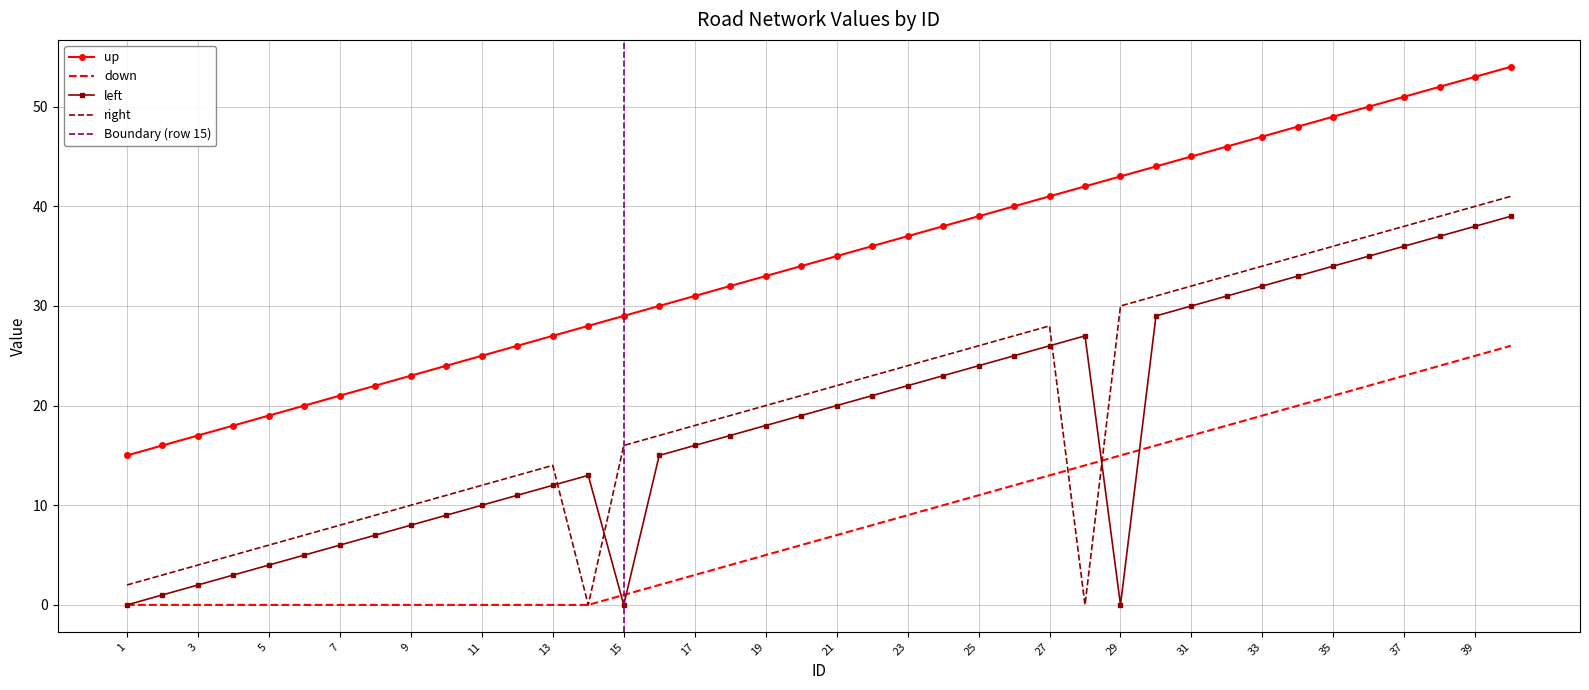

What is the difference between the maximum and minimum values in the up series?

39